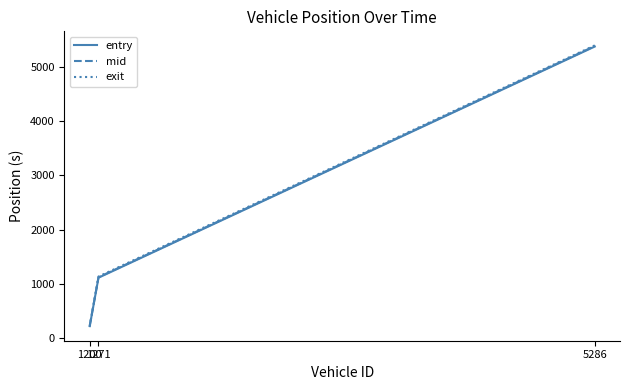

Read the exit value at 1200.

201.8